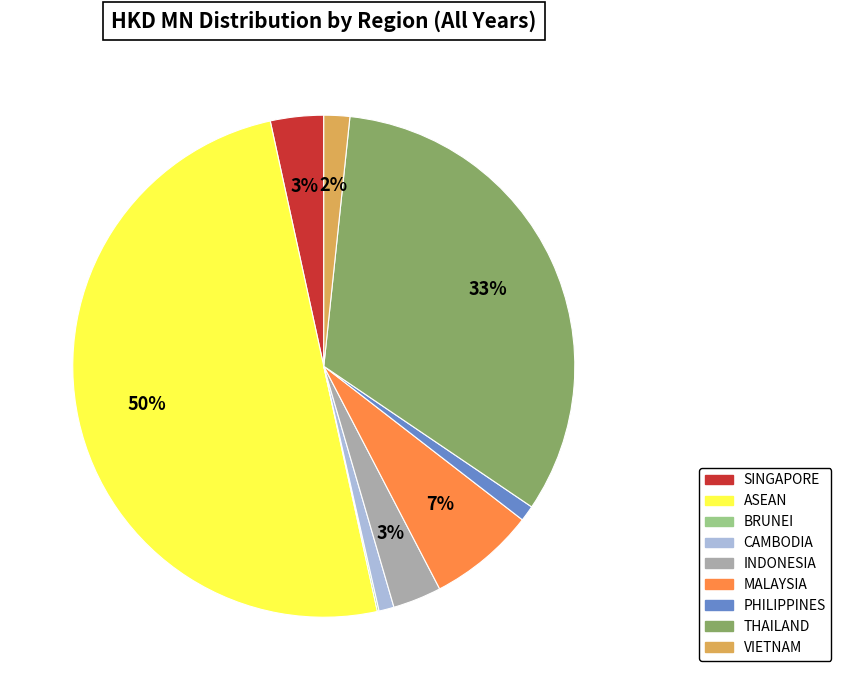

Which category has the biggest portion of the pie?

ASEAN